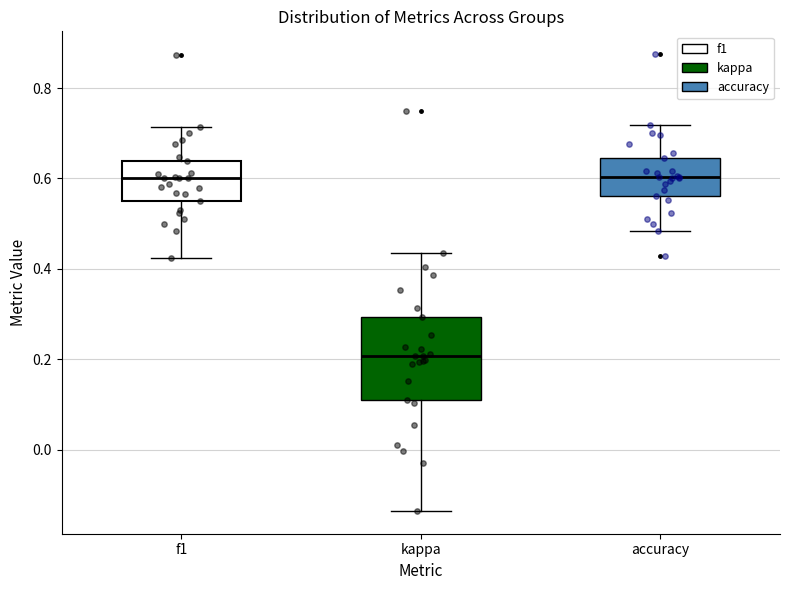

Reading left to right, transcribe this box plot: for each box, give where its median line is, the range the box spans, and where its two whiskers end, as read against the y-axis. The values are not printed on the chart, so give them approximately, as read against the axis.

f1: median 0.60, box 0.56 to 0.64, whiskers 0.42 to 0.72
kappa: median 0.20, box 0.12 to 0.30, whiskers -0.14 to 0.44
accuracy: median 0.60, box 0.56 to 0.64, whiskers 0.48 to 0.72